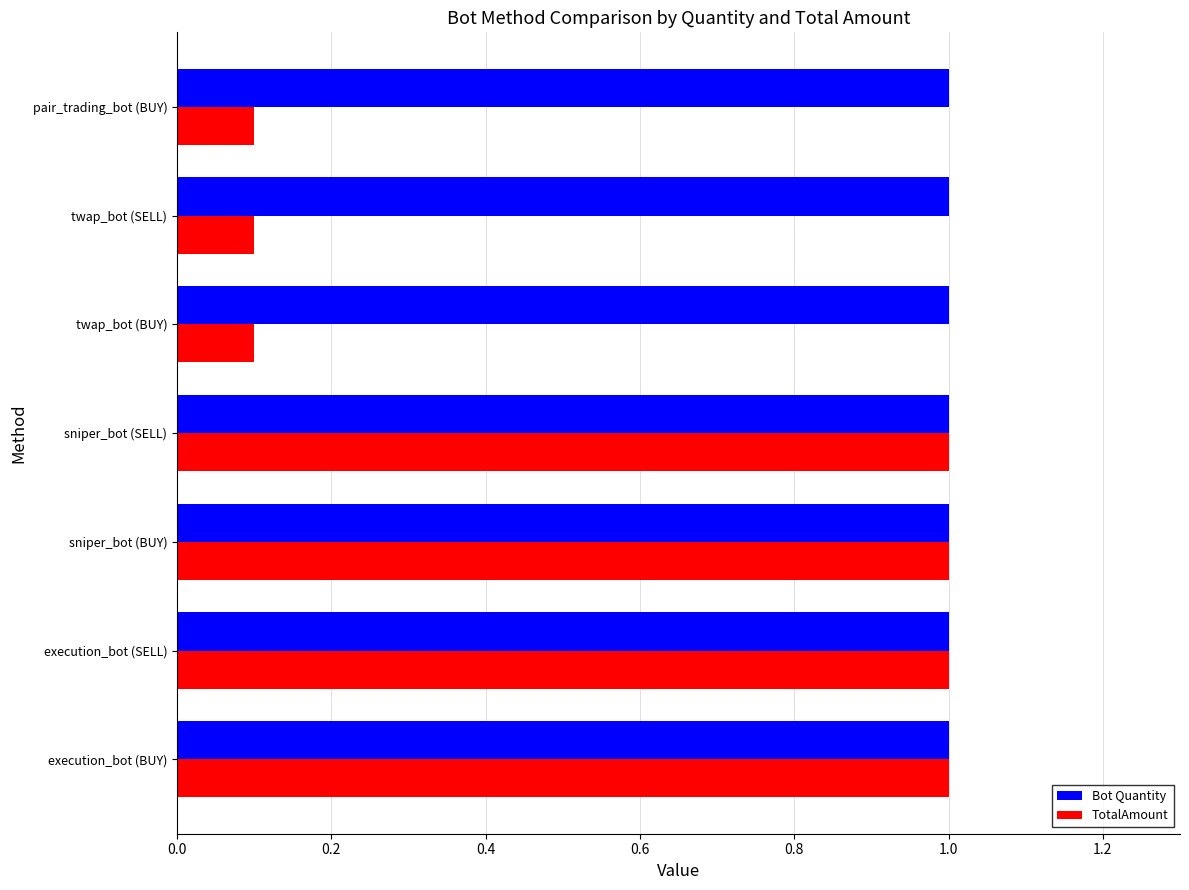

Which series changed the most between execution_bot (BUY) and pair_trading_bot (BUY)?

TotalAmount